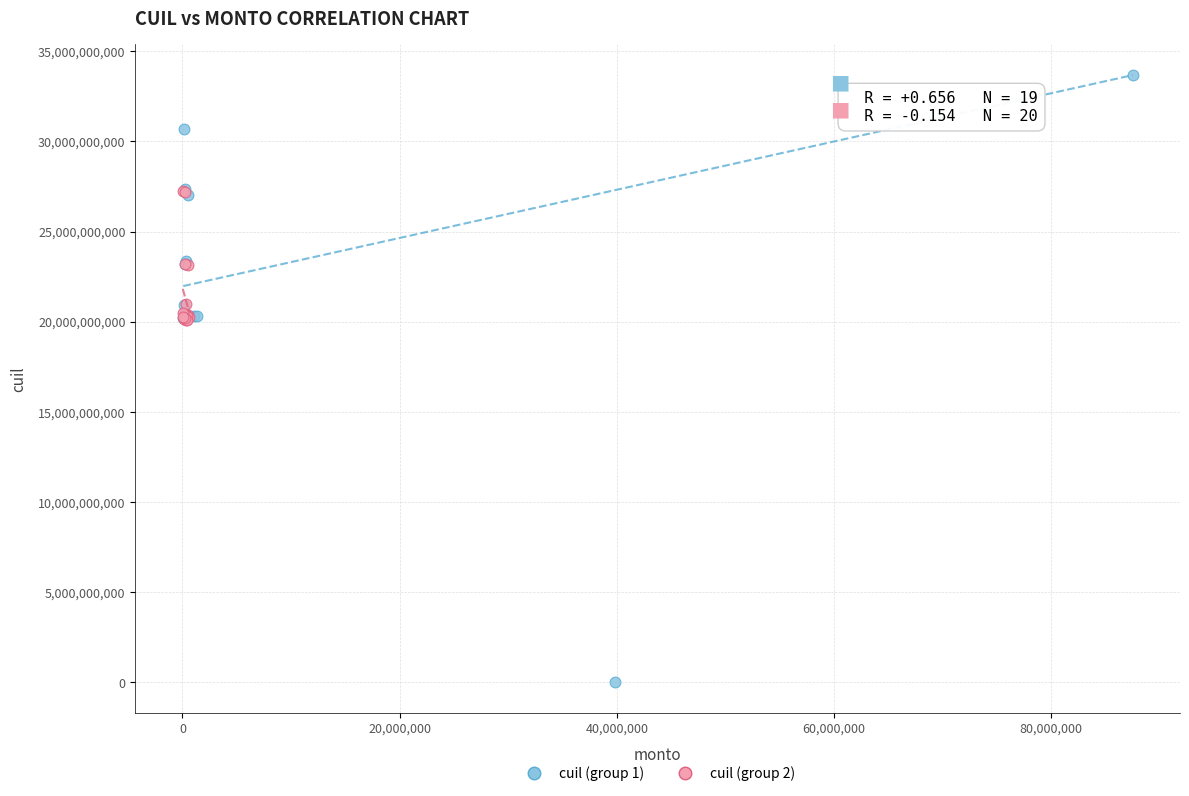

Which series reaches the maximum Y coordinate?

cuil (group 1)